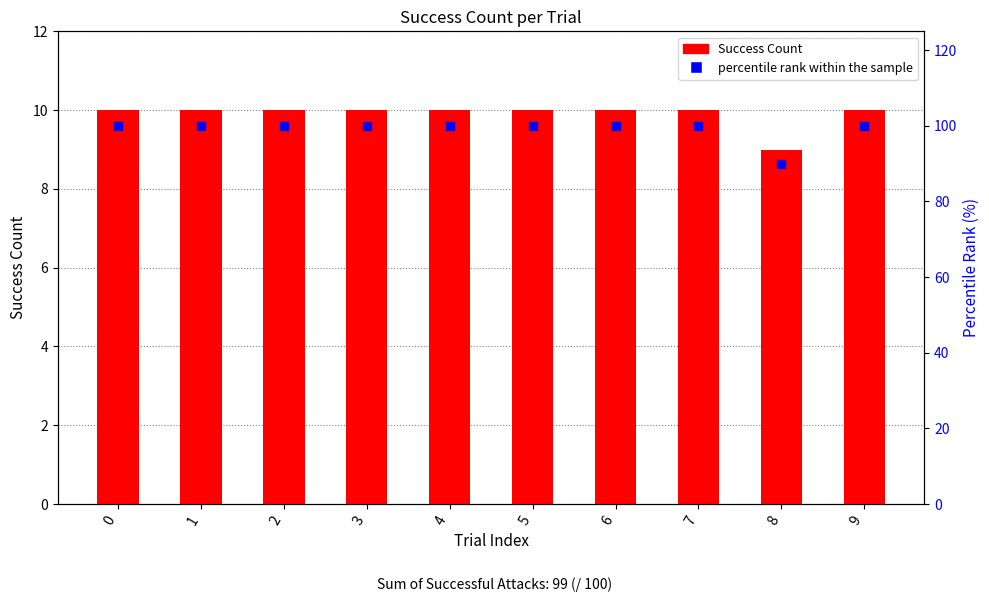

Which series has the widest spread of Y values?

percentile rank